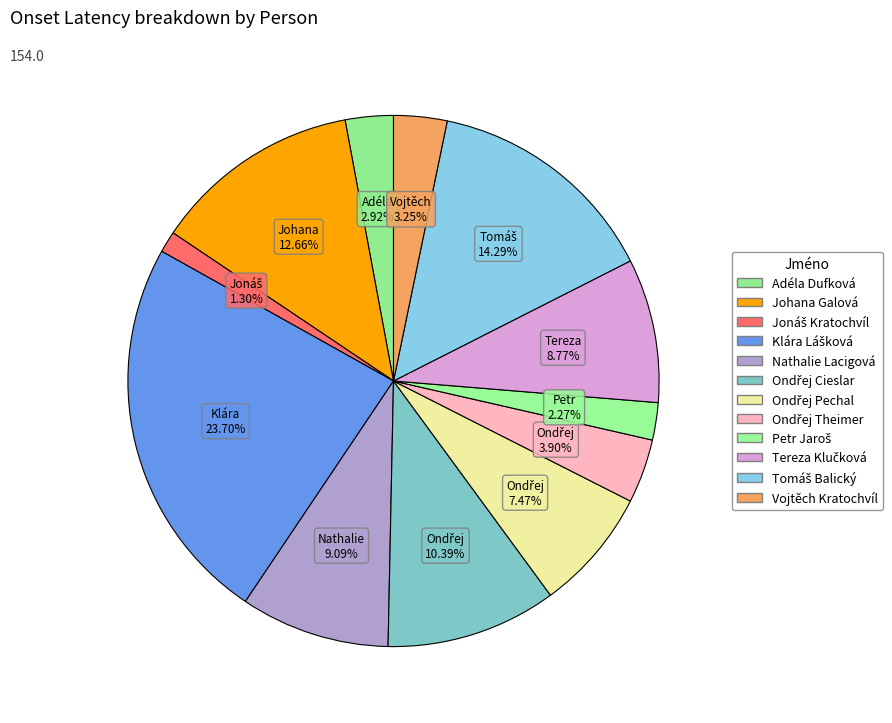

Which slice is the smallest?

Jonáš Kratochvíl